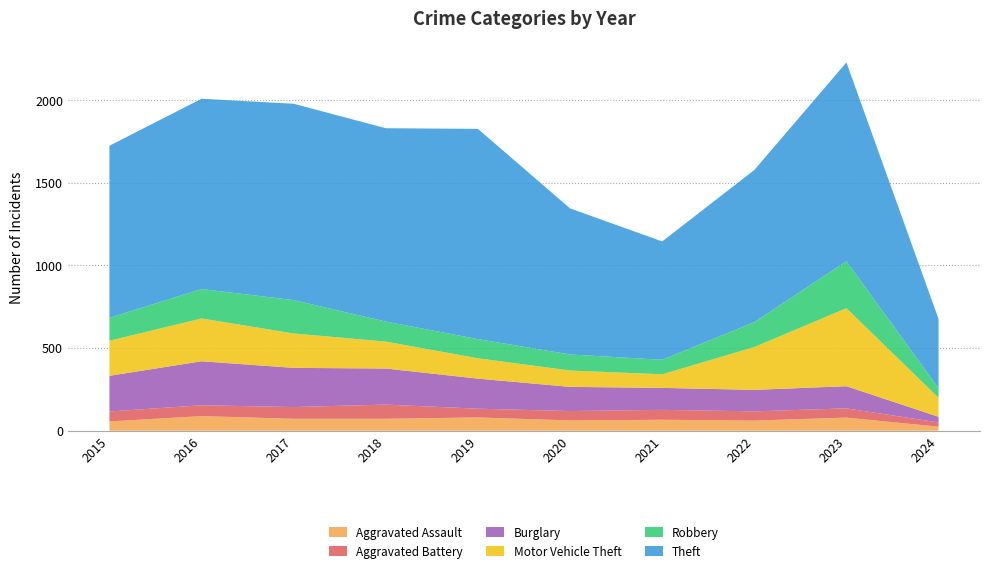

Reading left to right, list all the values displayed in this chart.

Aggravated Assault: 56	88	72	72	80	62	66	61	79	24
Aggravated Battery: 60	66	71	86	53	57	60	56	56	26
Burglary: 216	266	237	218	182	146	133	130	134	34
Motor Vehicle Theft: 212	259	208	163	123	99	82	259	472	115
Robbery: 139	178	202	121	116	97	88	151	284	58
Theft: 1041	1151	1188	1170	1272	884	716	920	1203	419